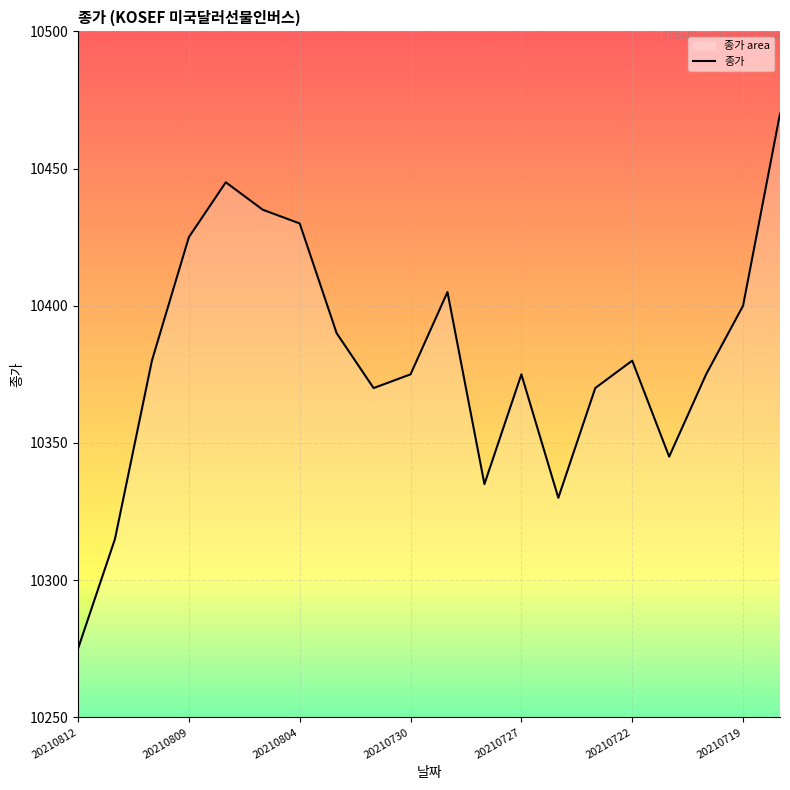

What is the label of the 15th point from the left?

14